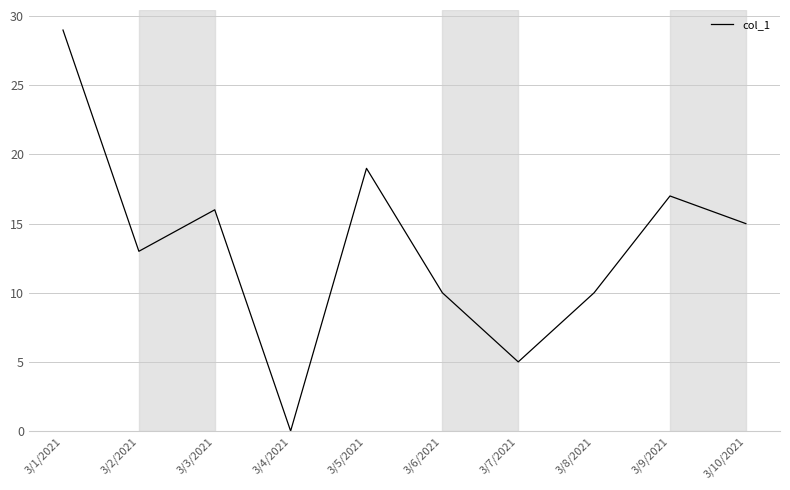

Does the chart have visible grid lines?

Yes